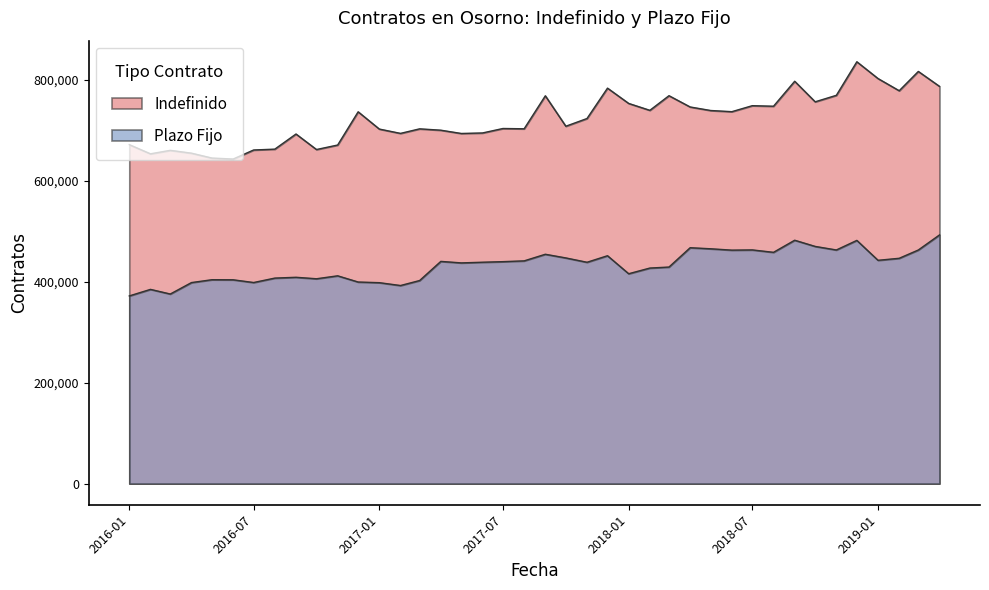

At how many categories does at least one series exceed 709522?

20